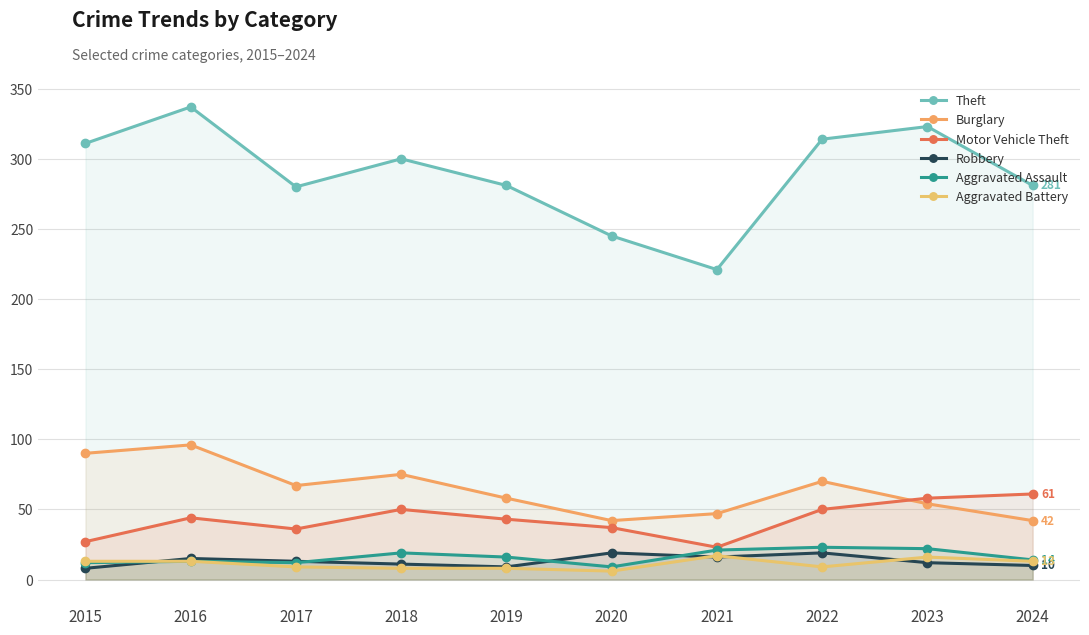

True or false: Aggravated Battery has a value of 16 at 2023.

True